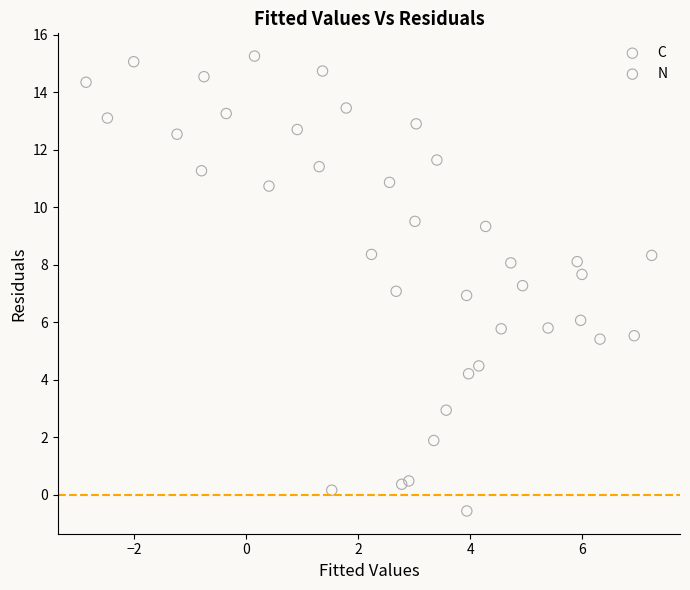

What are all the series names shown in the legend?

C, N